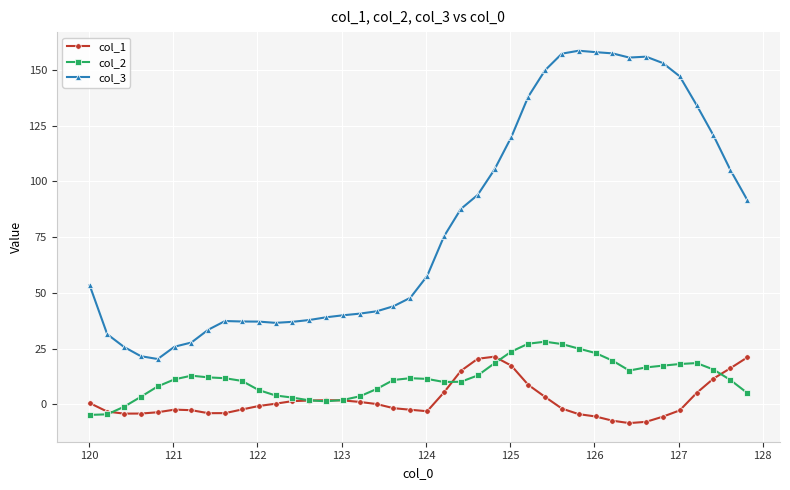

Which series has the largest range (max minus min)?

col_3